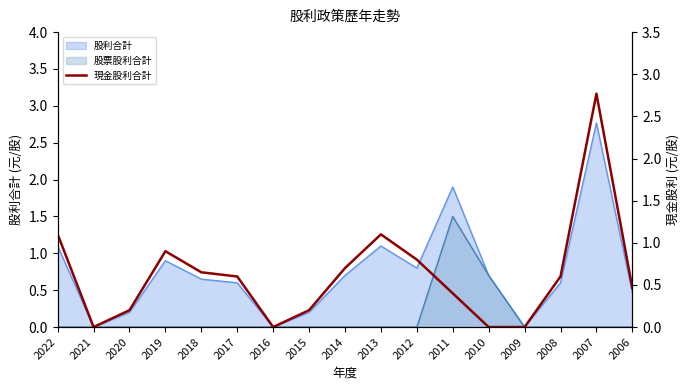

What is the sum of the values at 2016 and 2017?

0.6